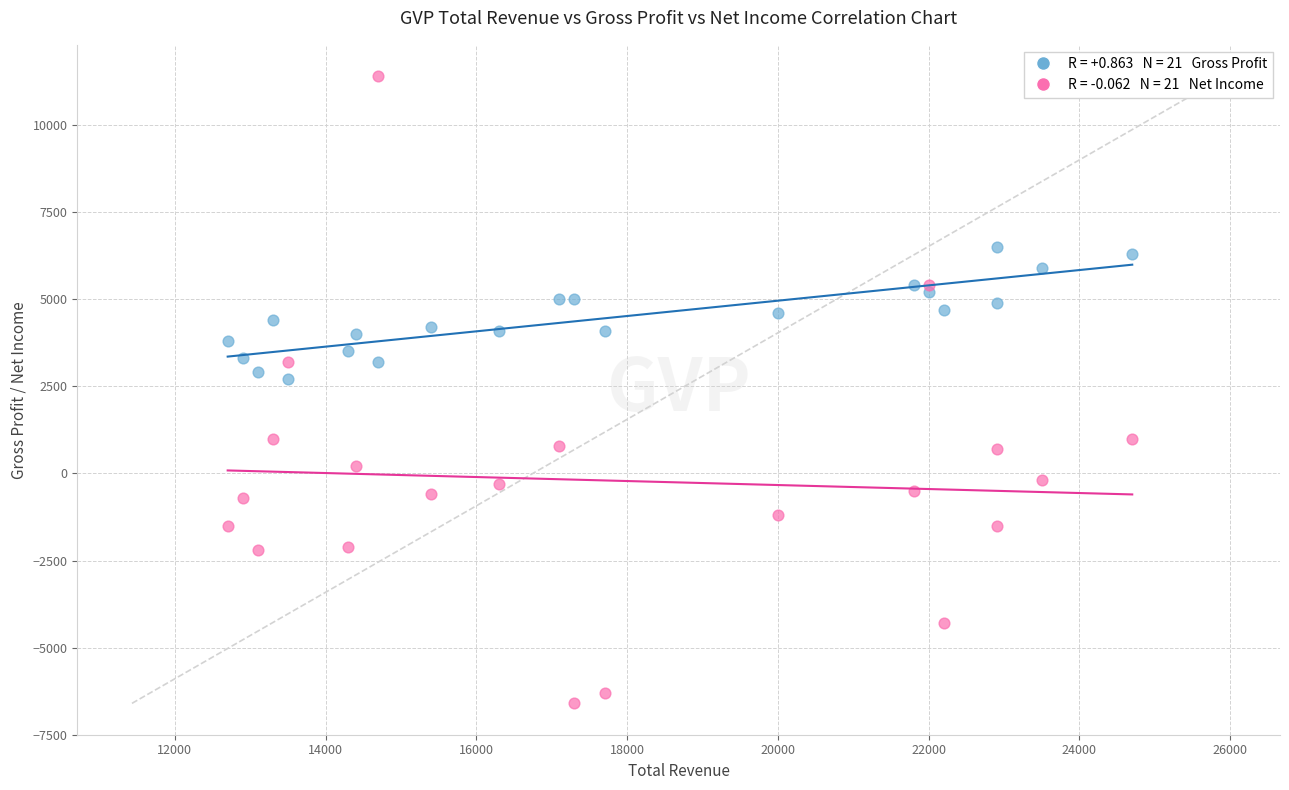

Across all data points, what is the range of Y values (max minus min)?

18000